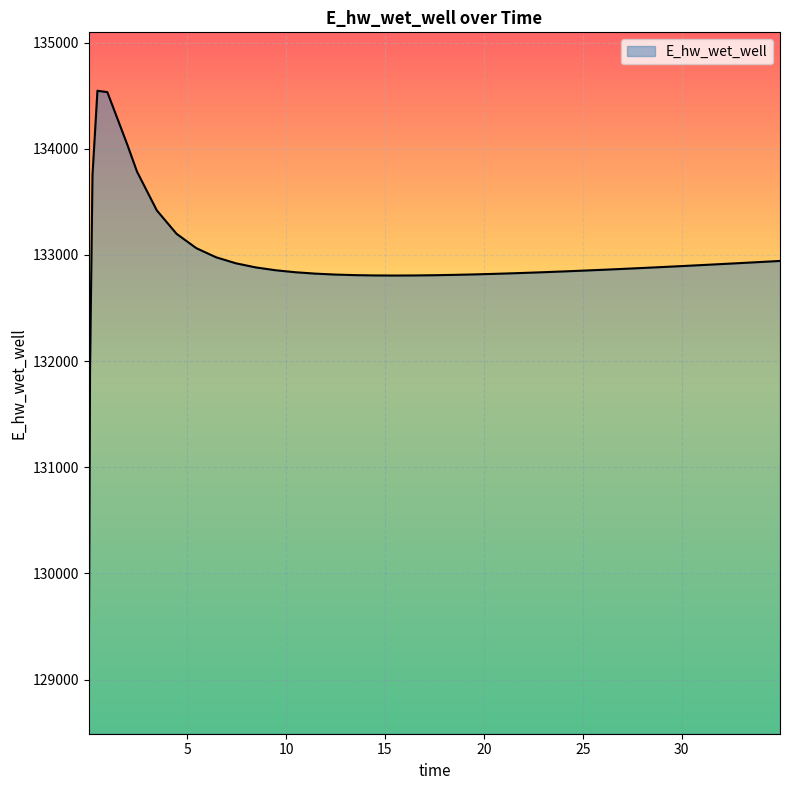

What is the minimum value shown in the chart?

129039.9